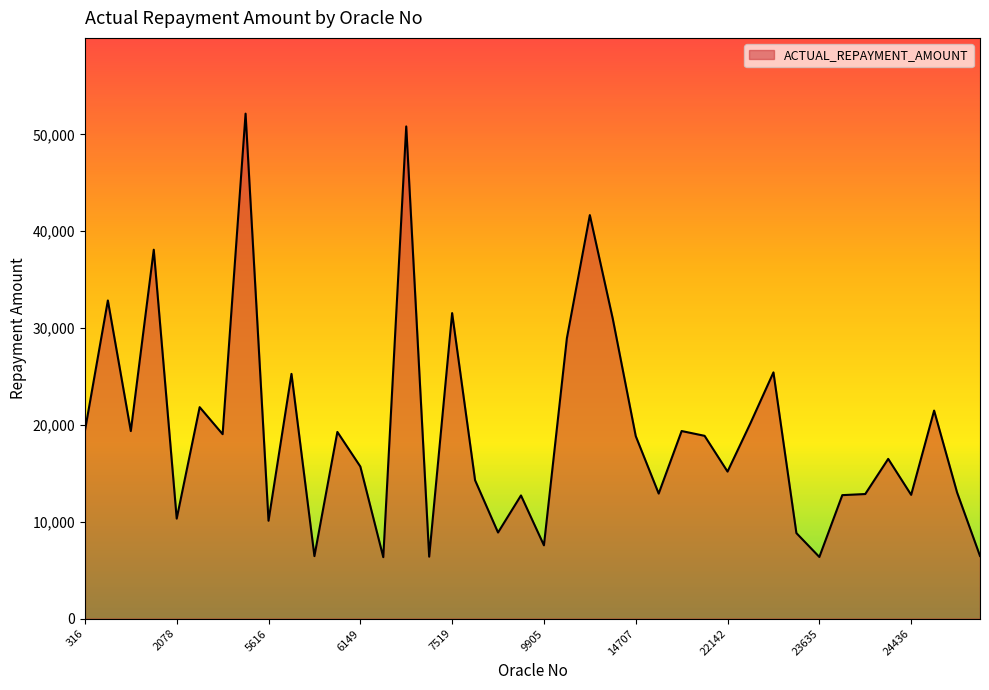

What is the difference between the maximum and minimum values?

45799.6